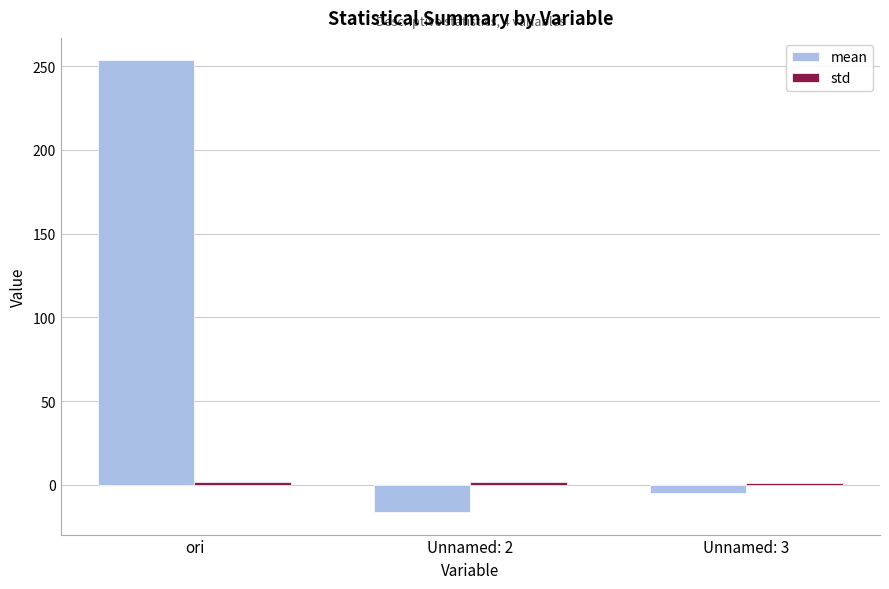

Which series changed the most between ori and Unnamed: 2?

mean